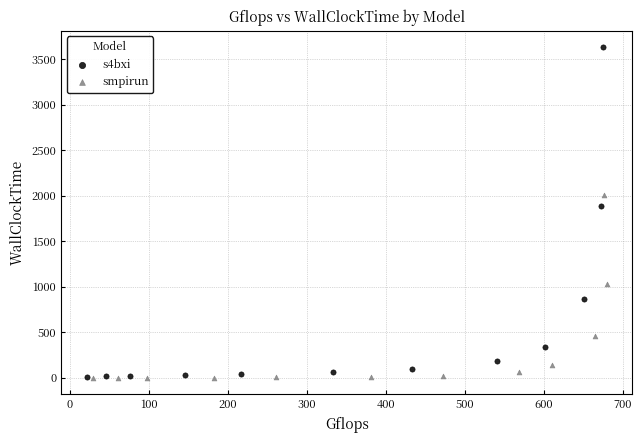

Which series has the widest spread of Y values?

s4bxi